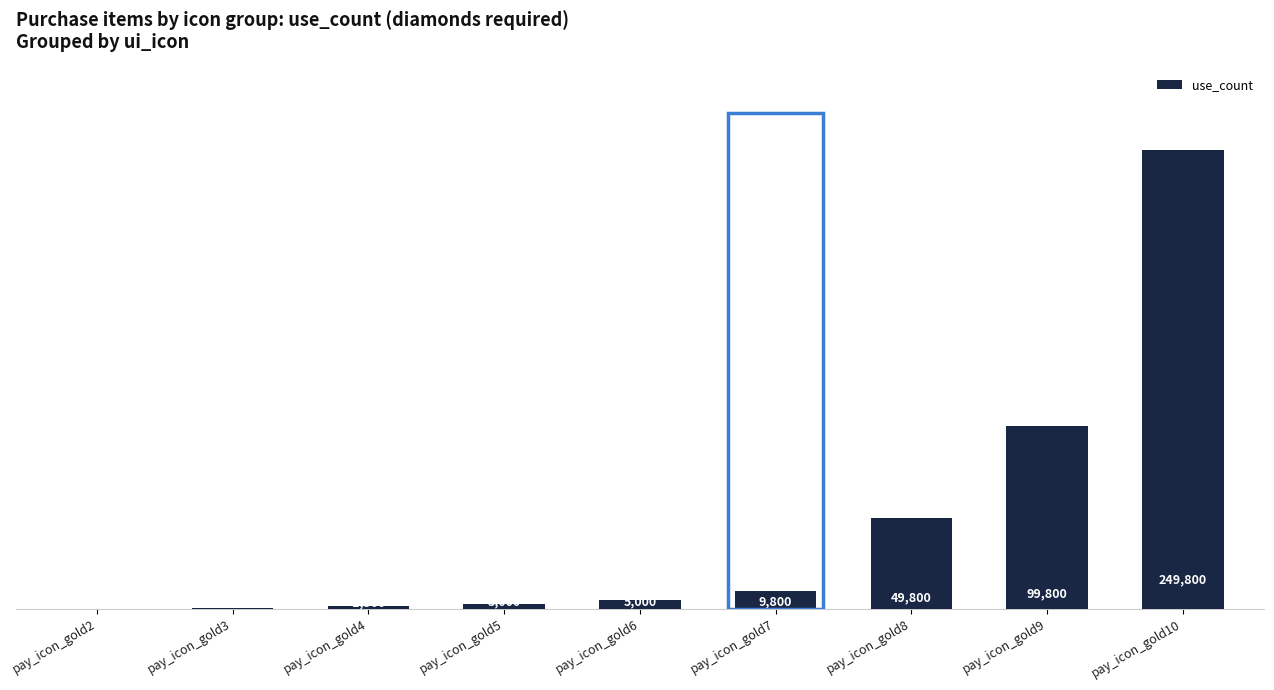

Is it true that the value at pay_icon_gold8 is 16664?

False